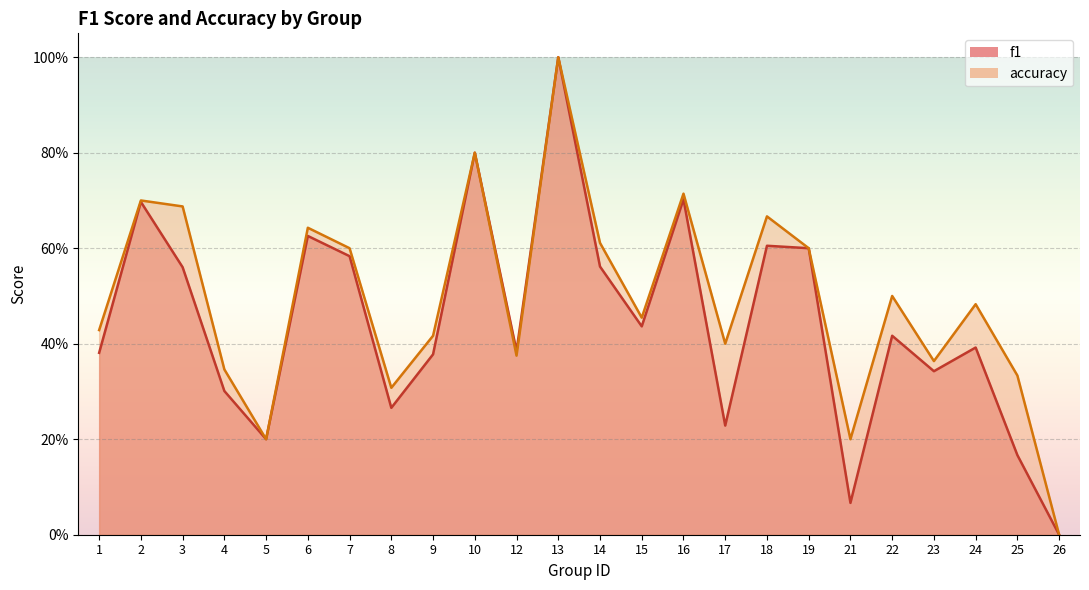

True or false: f1 has more than 0 points higher than both neighbors.

True